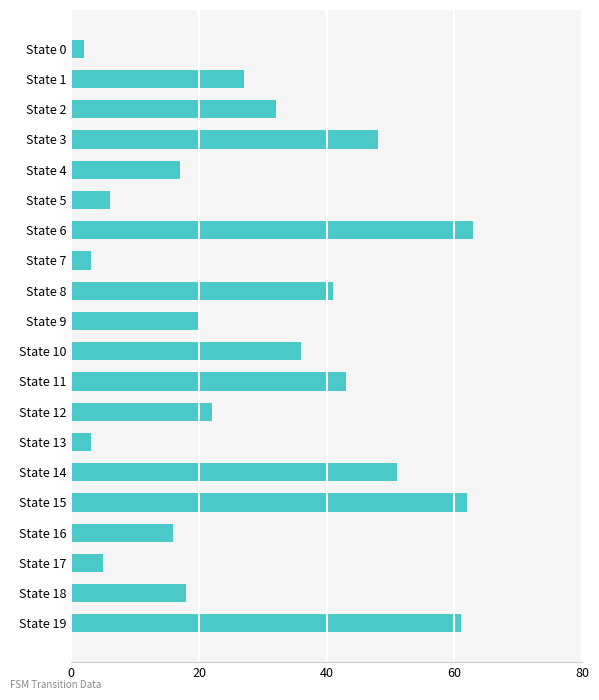

Reading bottom to top, transcribe all the data shown in this chart.

State 19=61	State 18=18	State 17=5	State 16=16	State 15=62	State 14=51	State 13=3	State 12=22	State 11=43	State 10=36	State 9=20	State 8=41	State 7=3	State 6=63	State 5=6	State 4=17	State 3=48	State 2=32	State 1=27	State 0=2